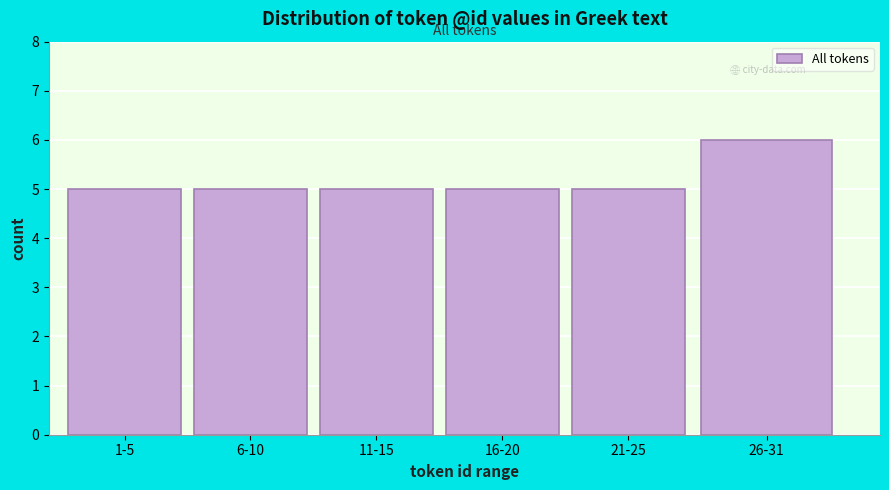

Reading left to right, list all the values displayed in this chart.

5	5	5	5	5	6